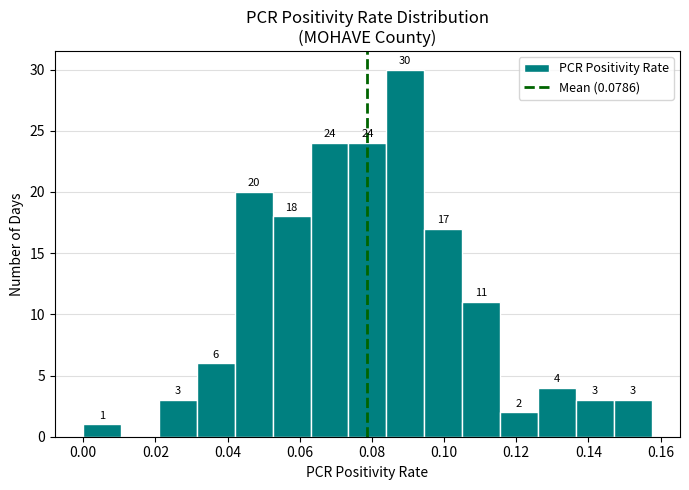

Which range on the x-axis has the tallest bar?

0.084 to 0.094